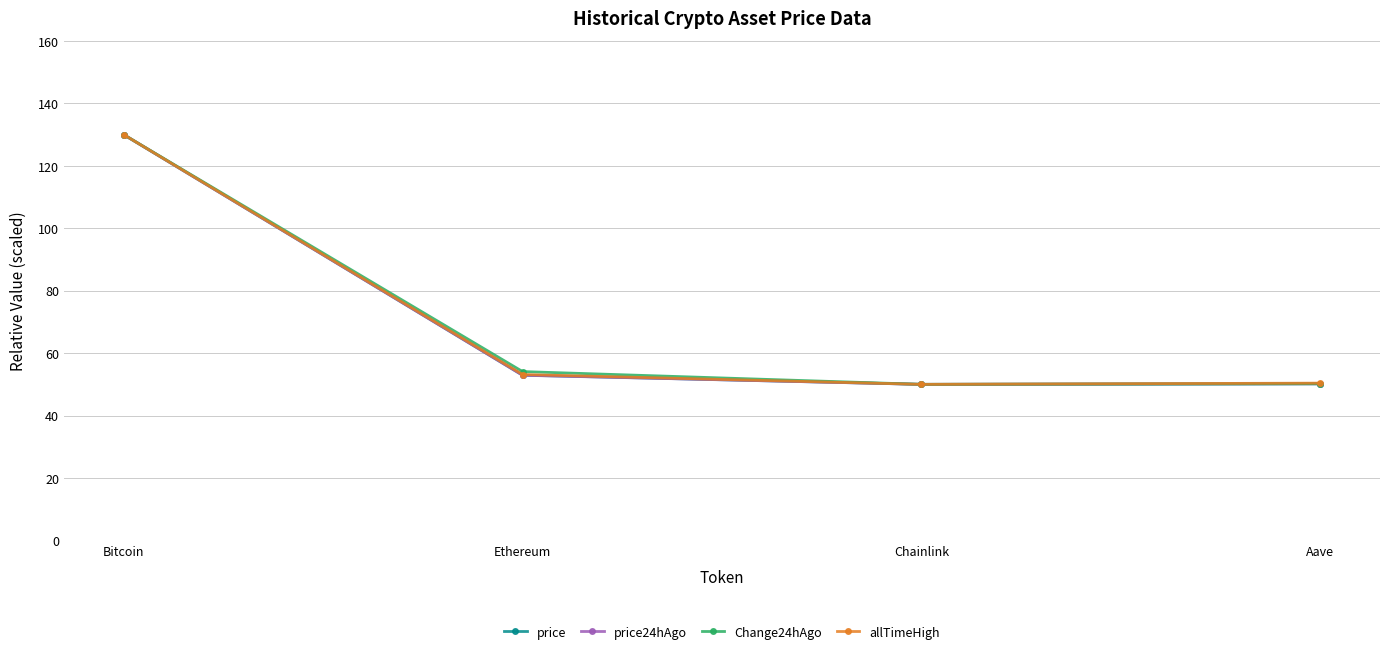

What position from the left is Aave?

4